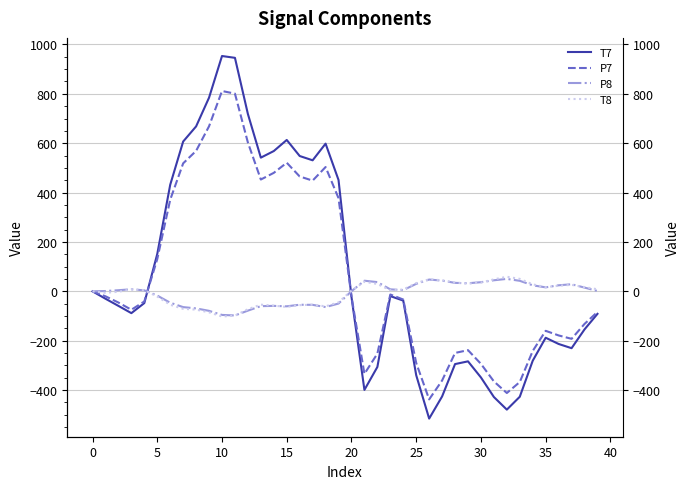

What are all the series names shown in the legend?

T7, P7, P8, T8